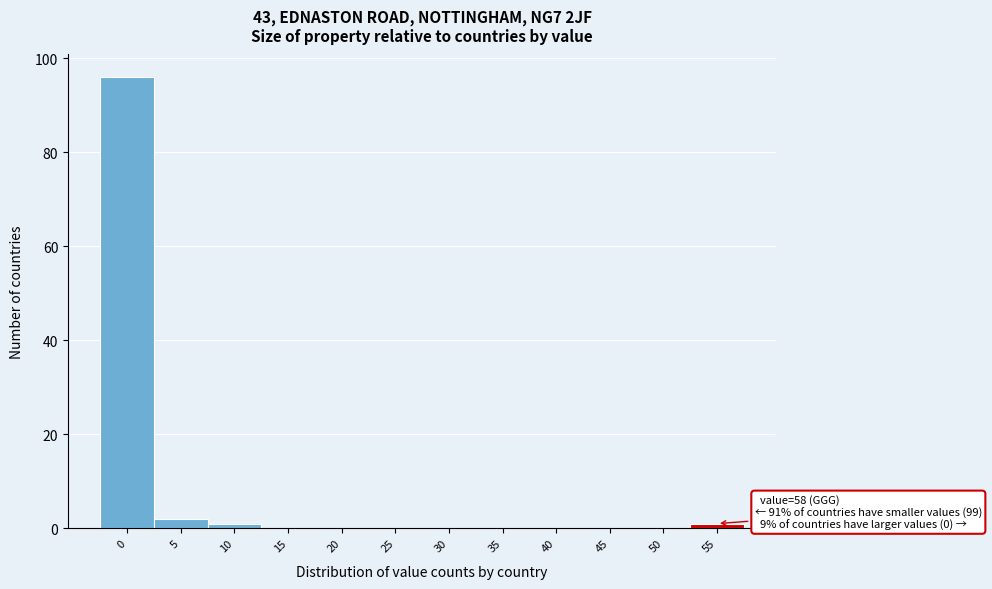

Reading right to left, what are all the values shown in this chart?

55=1	50=0	45=0	40=0	35=0	30=0	25=0	20=0	15=0	10=1	5=2	0=96